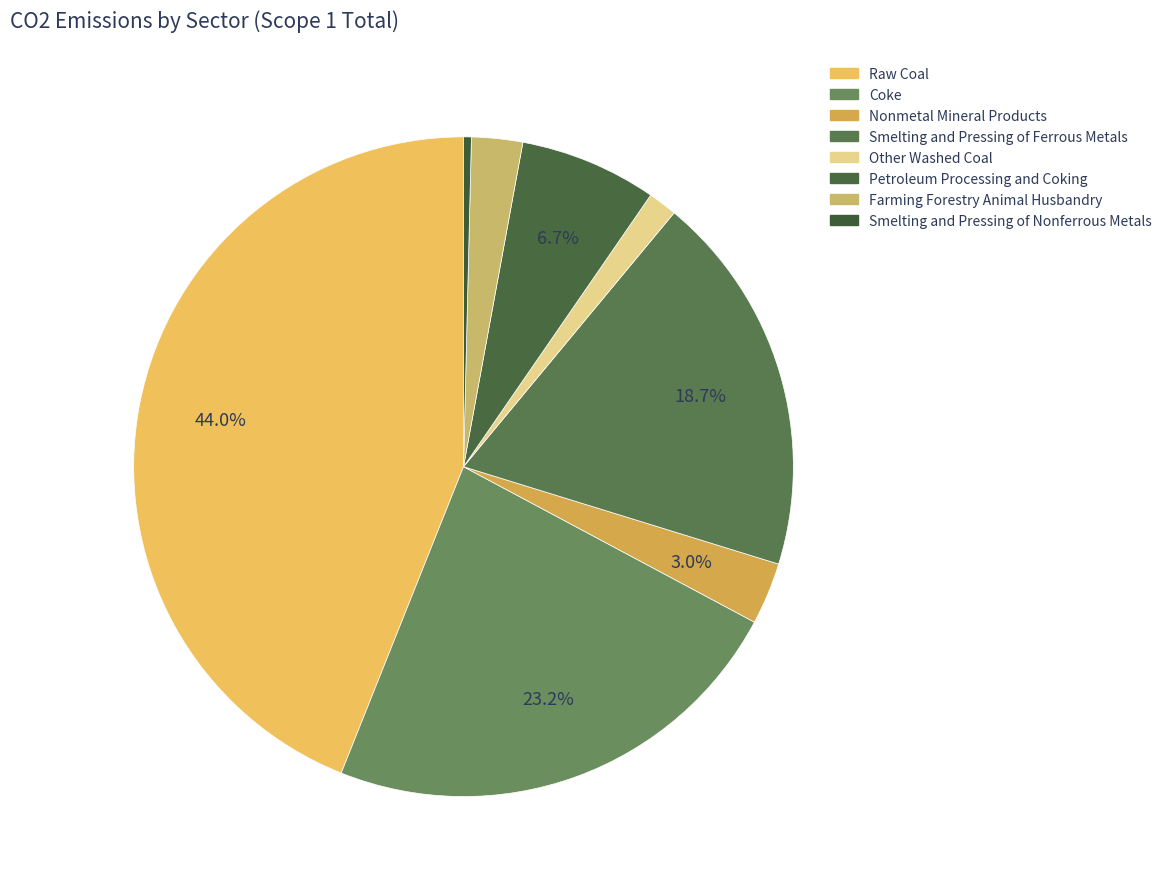

Rank the categories by value from lowest to highest.

Smelting and Pressing of Nonferrous Metals, Other Washed Coal, Farming Forestry Animal Husbandry, Nonmetal Mineral Products, Petroleum Processing and Coking, Smelting and Pressing of Ferrous Metals, Coke, Raw Coal